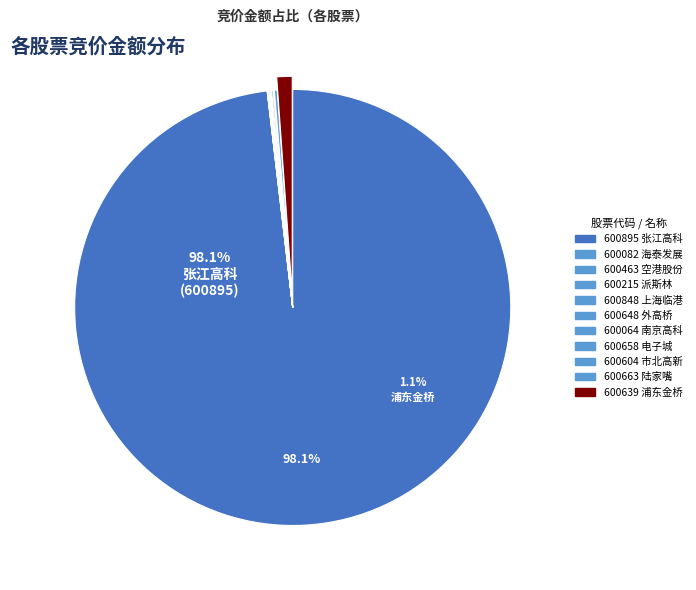

True or false: 600658 accounts for 0% of the total.

True